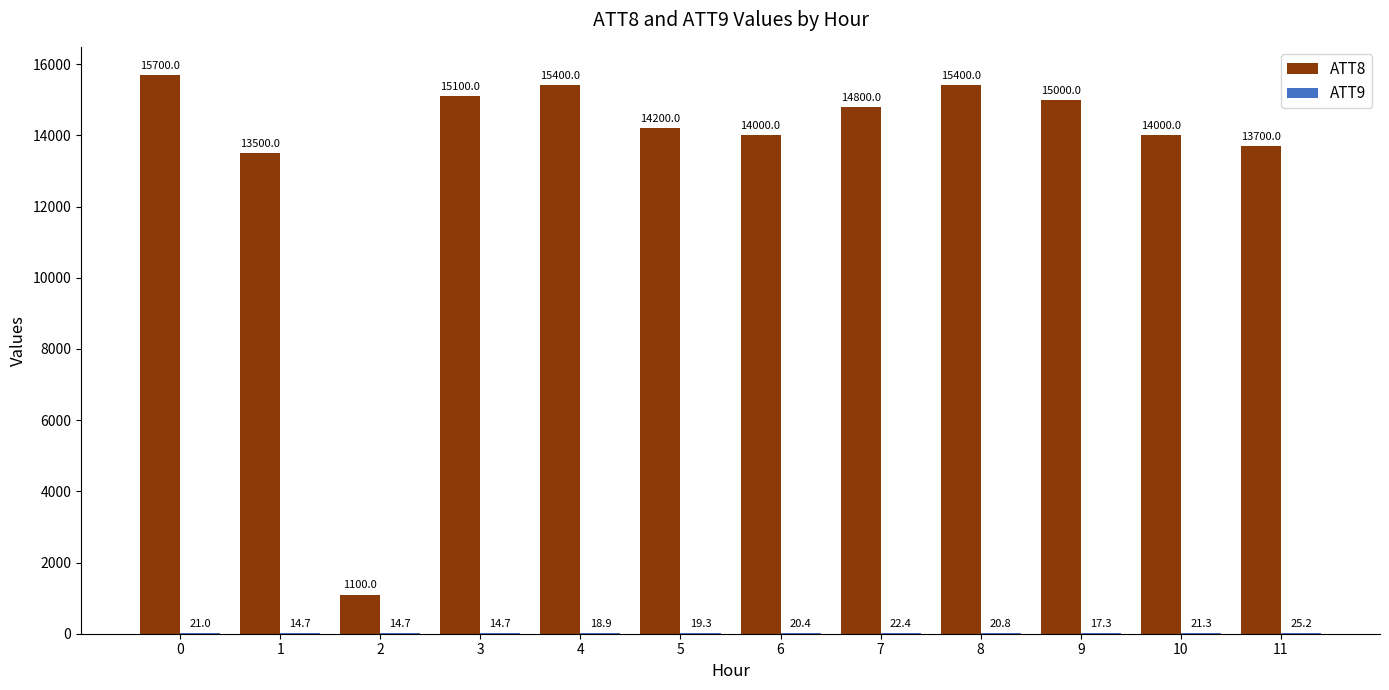

The value of ATT8 at 7 is 3609.1. True or false?

False